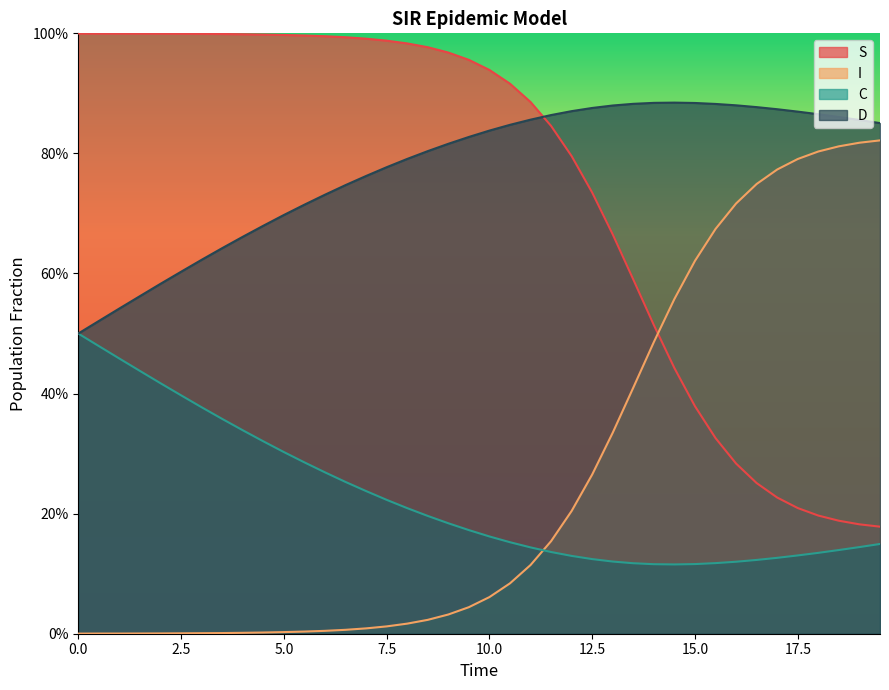

Does the chart have visible grid lines?

No